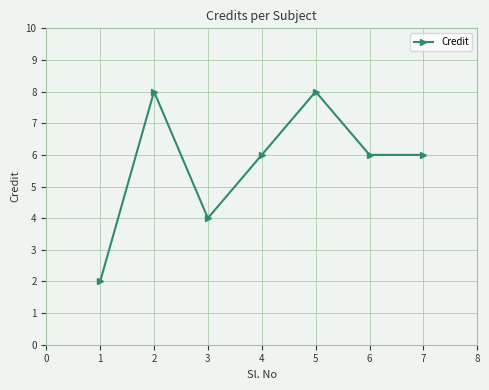

What is the difference between the second highest and minimum values?

6